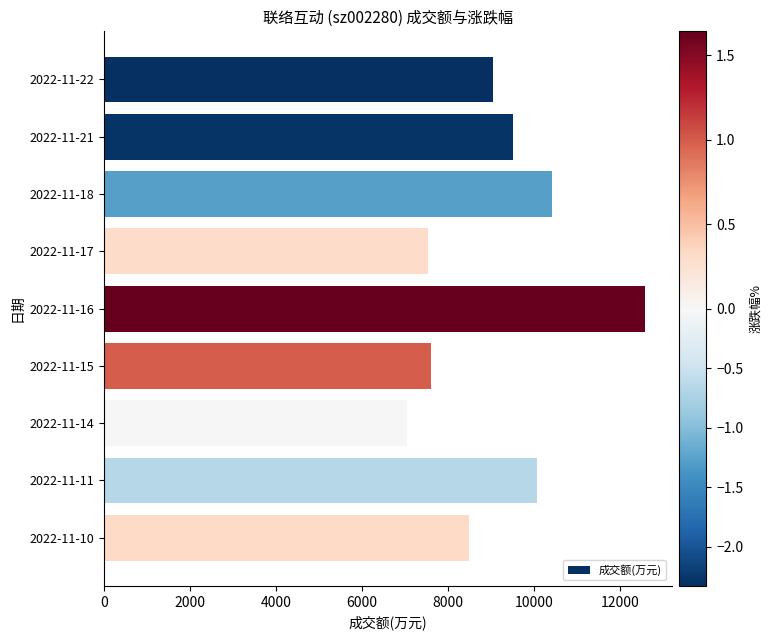

What is the smallest value displayed?

7032